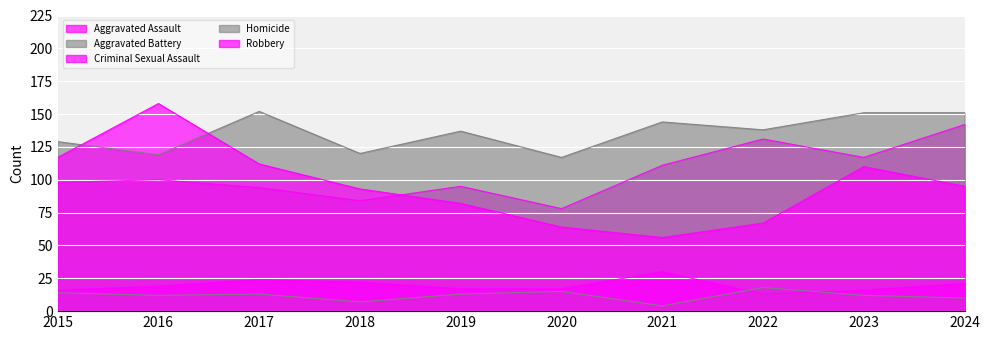

At how many categories does at least one series exceed 11?

10